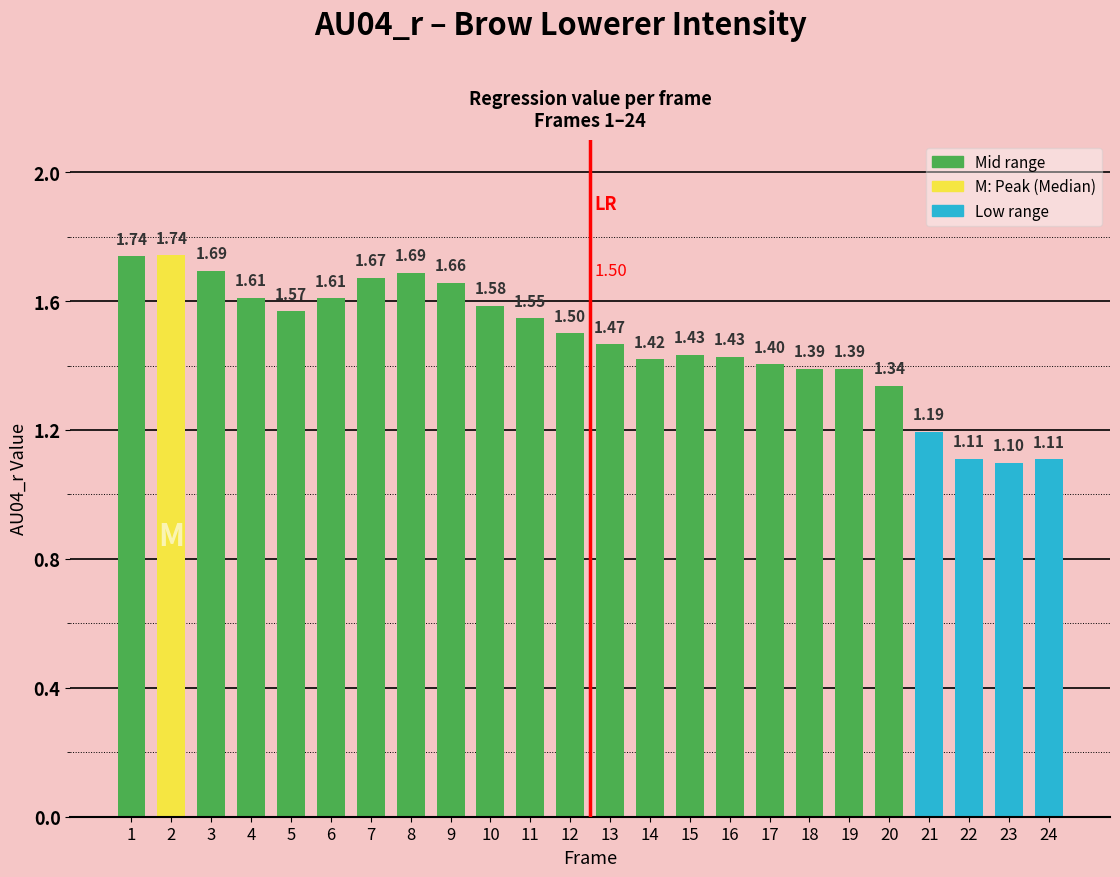

Which category has the highest value across all series?

2